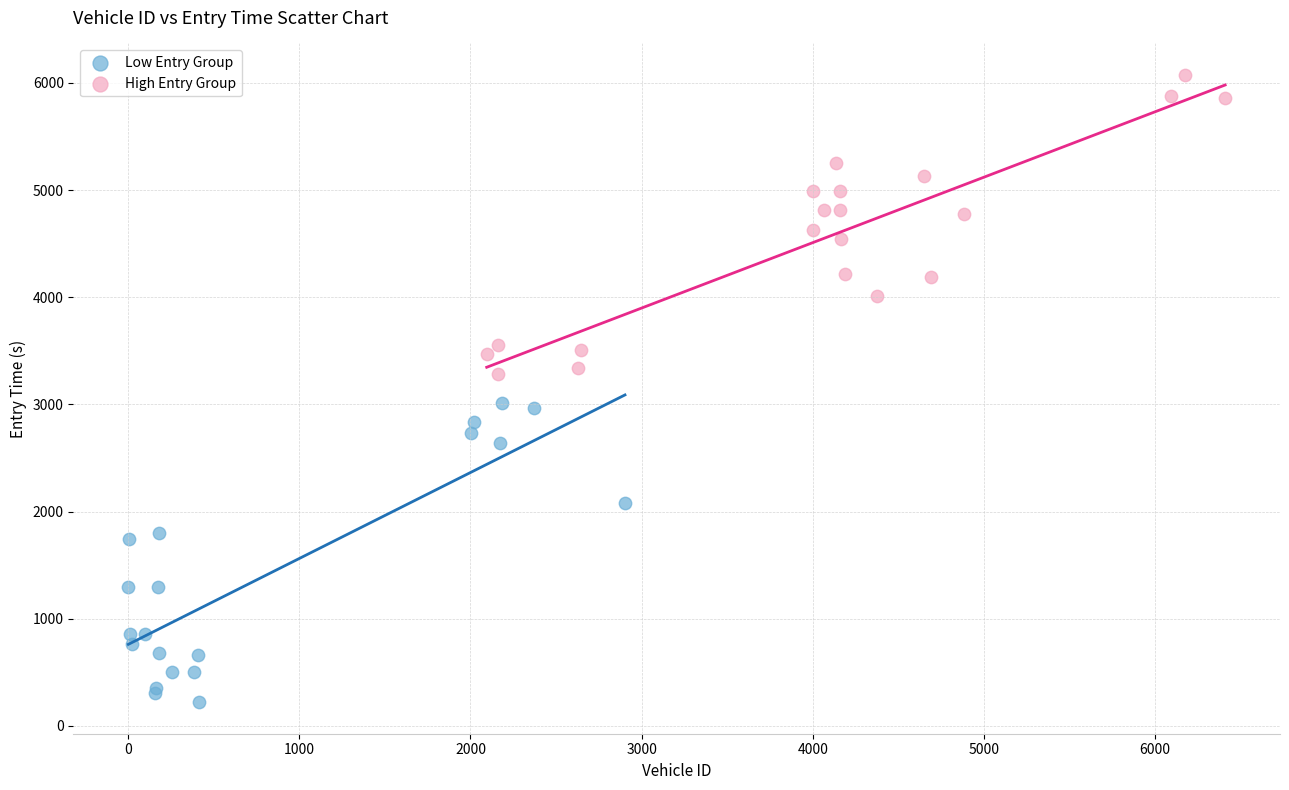

Which series reaches the minimum Y coordinate?

Low Entry Group